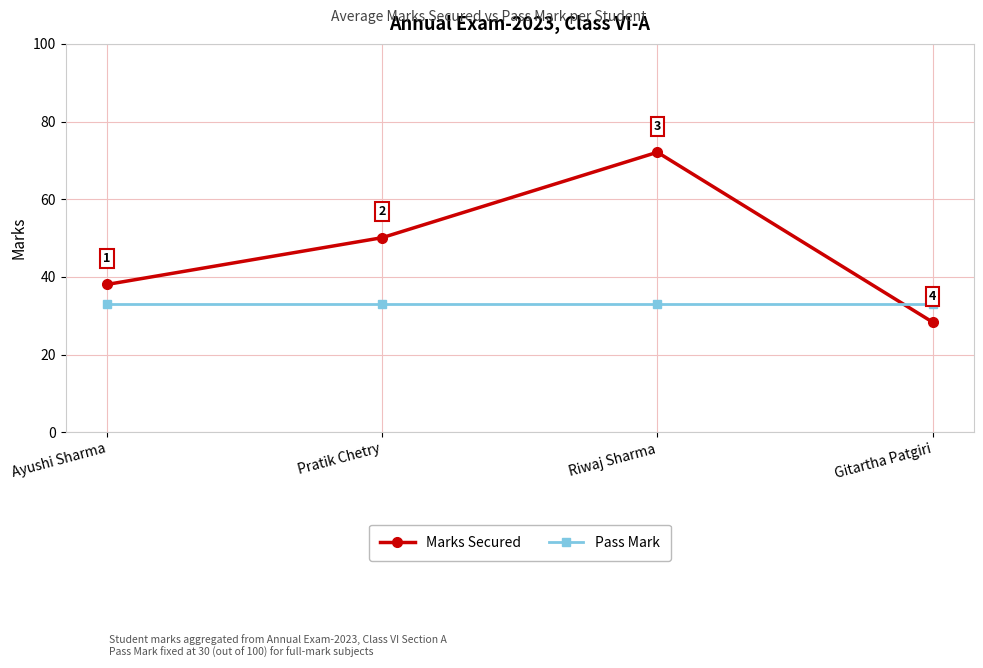

At how many categories does at least one series exceed 35?

3